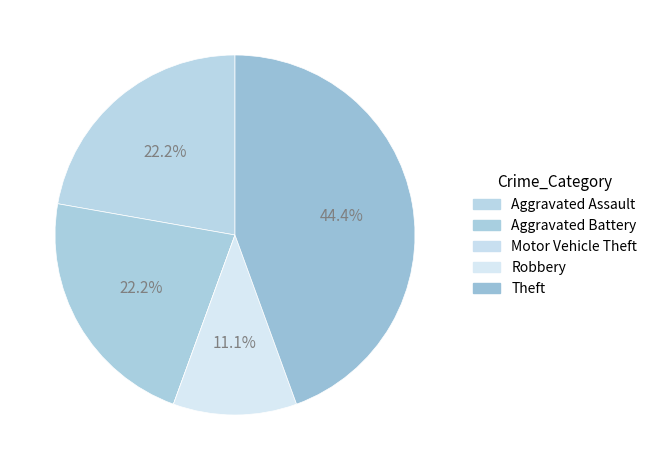

How many segments does this pie chart have?

5